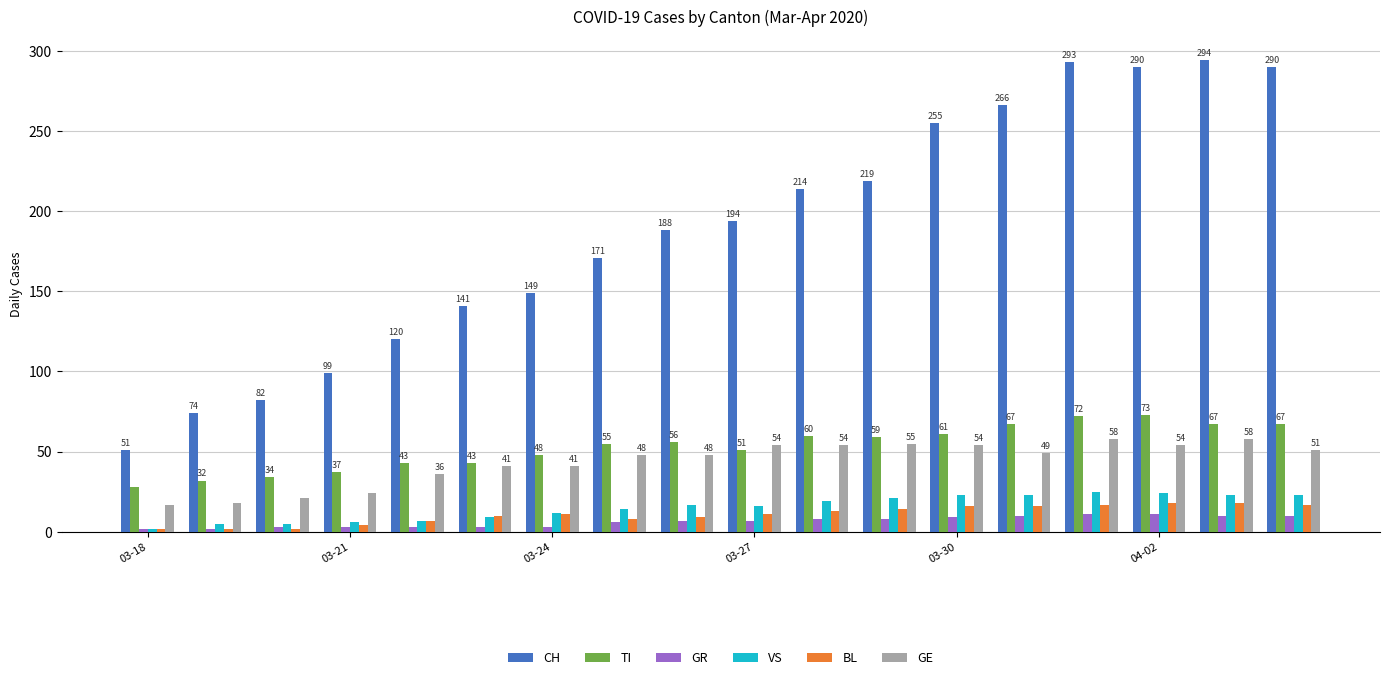

What is the difference between the maximum and second lowest values in the VS series?

20